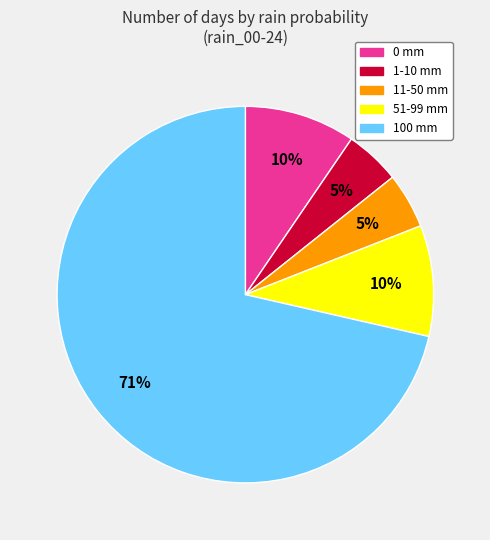

Is there a majority slice in this chart?

Yes